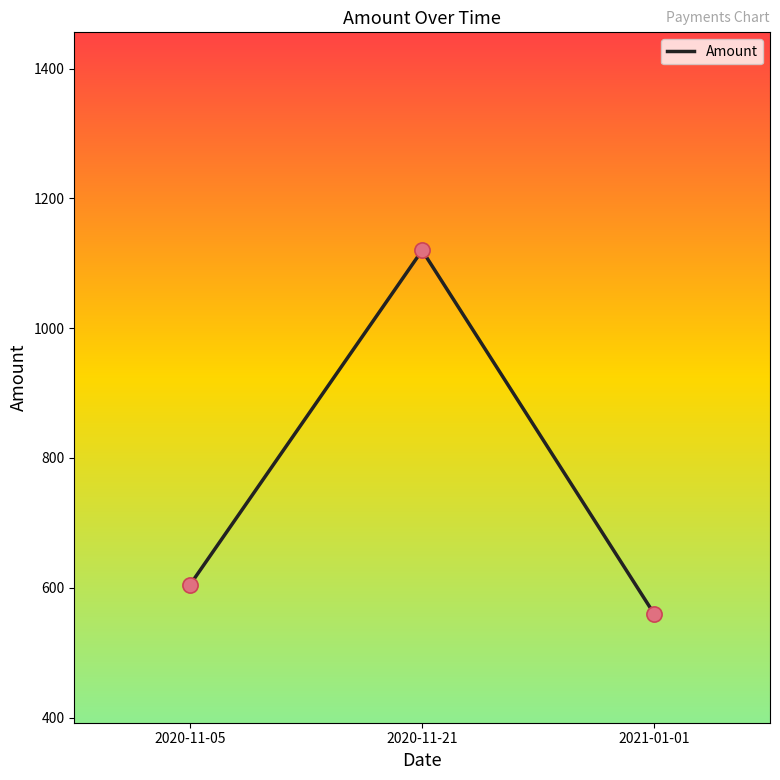

What is the change in value from 2020-11-05 to 2021-01-01?

-45